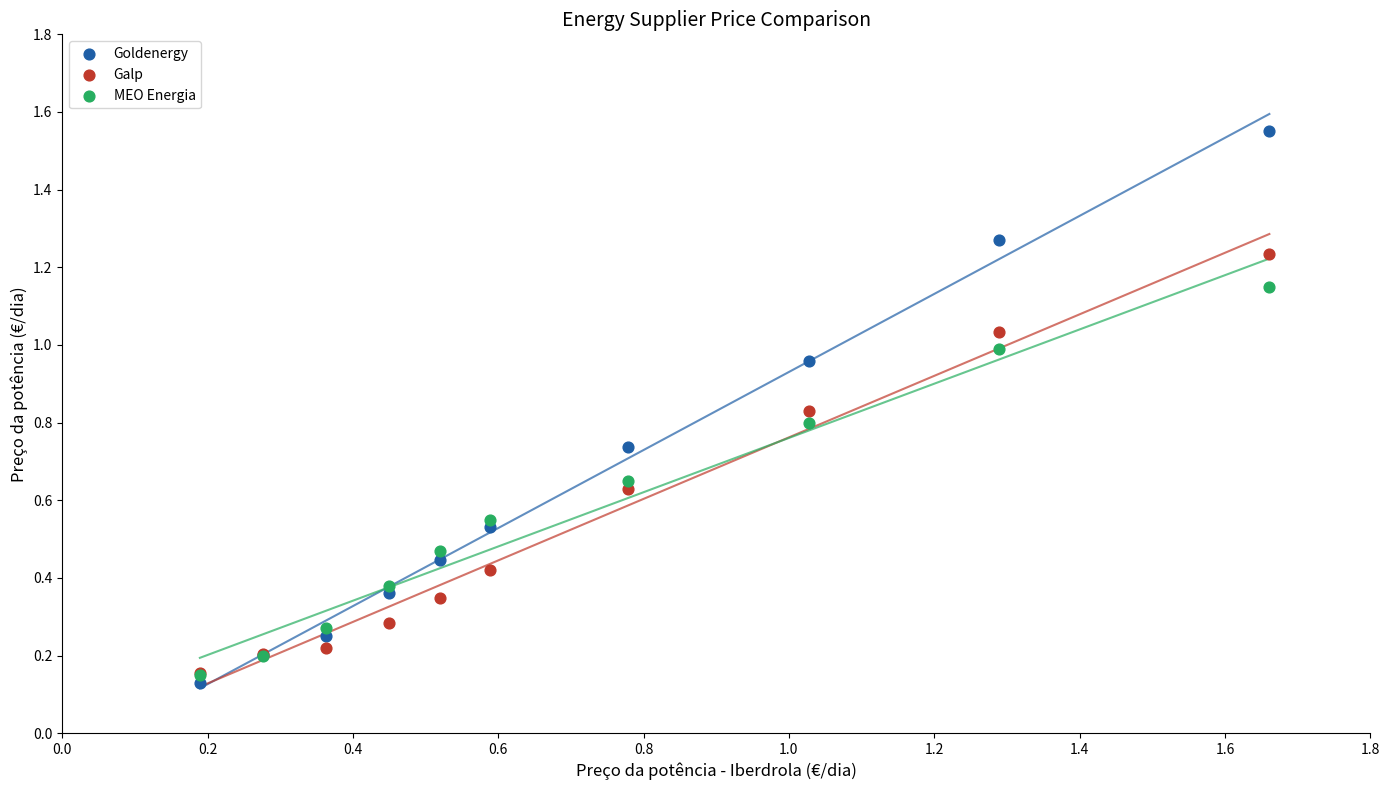

What are all the series names shown in the legend?

Goldenergy, Galp, MEO Energia